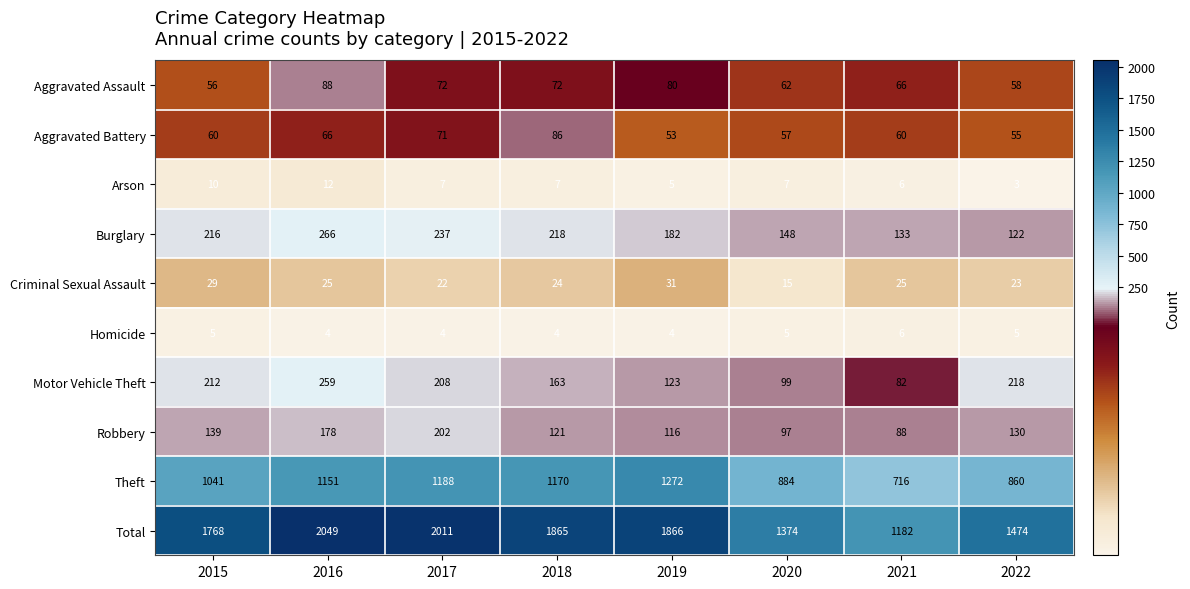

Where does the Robbery series first go above 130?

2015